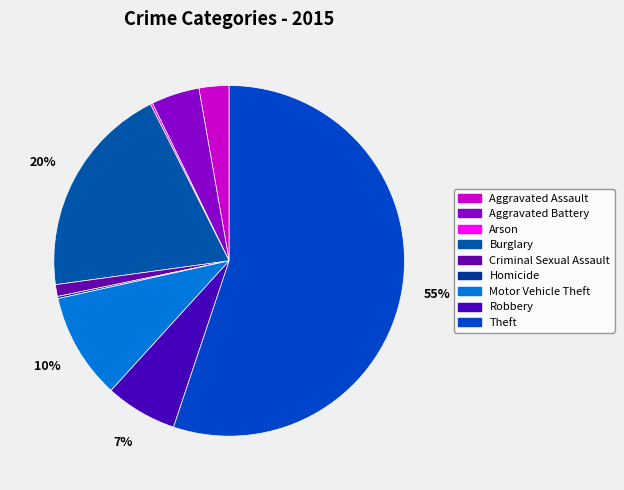

Which category has the biggest portion of the pie?

Theft